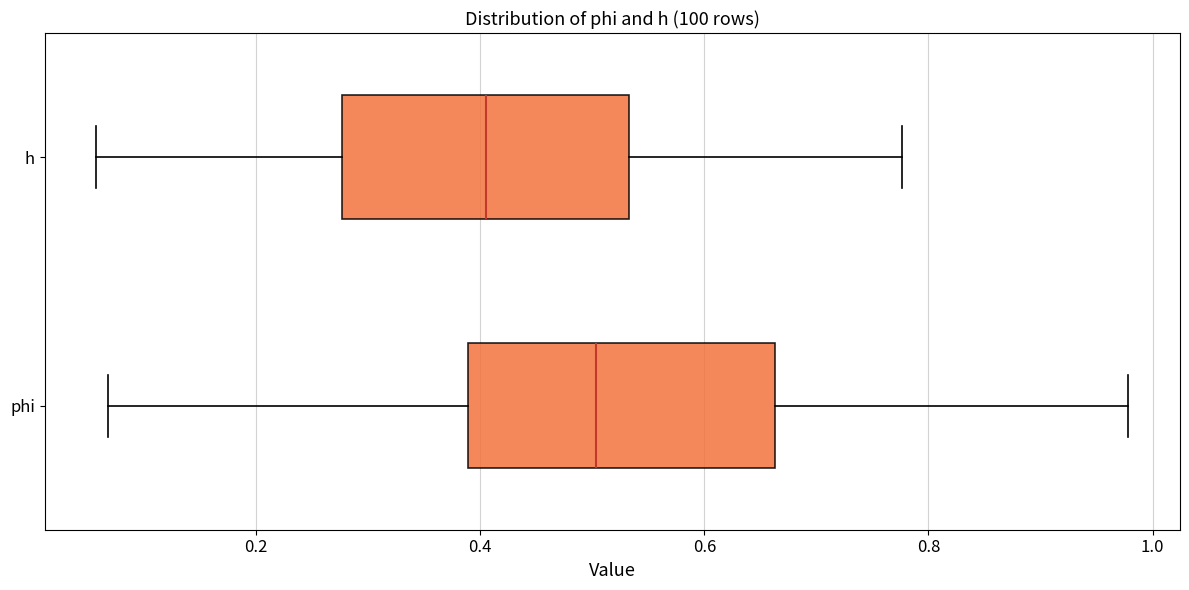

Reading bottom to top, transcribe this box plot: for each box, give where its median line is, the range the box spans, and where its two whiskers end, as read against the x-axis. The values are not printed on the chart, so give them approximately, as read against the axis.

phi: median 0.50, box 0.38 to 0.66, whiskers 0.06 to 0.98
h: median 0.40, box 0.28 to 0.54, whiskers 0.06 to 0.78